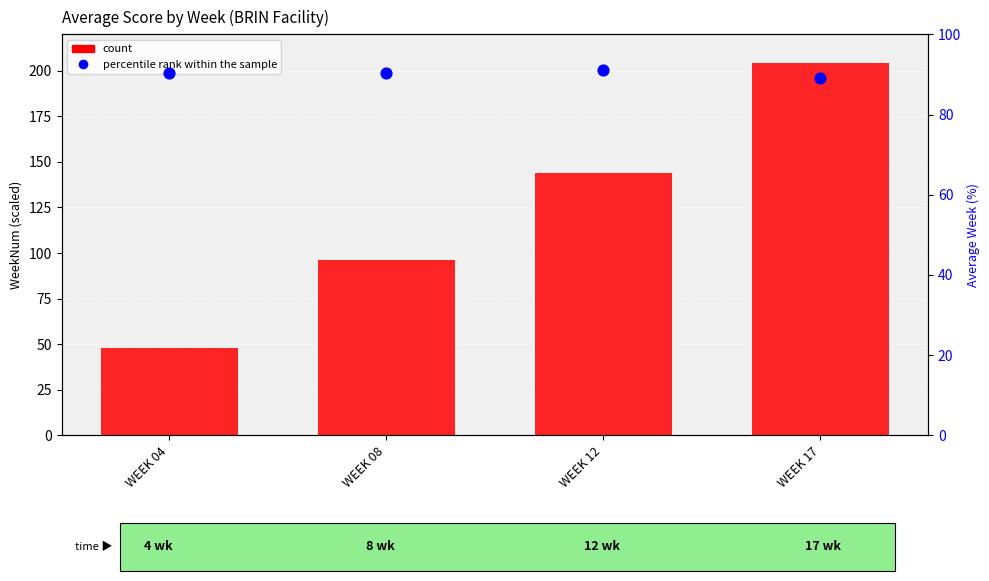

Which series has the largest Y range (max minus min)?

count